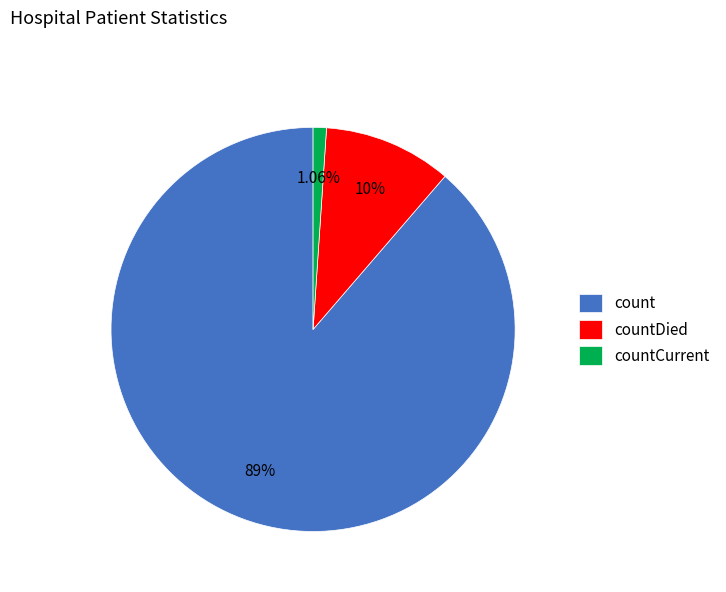

Is there any slice that represents more than half of the pie?

Yes